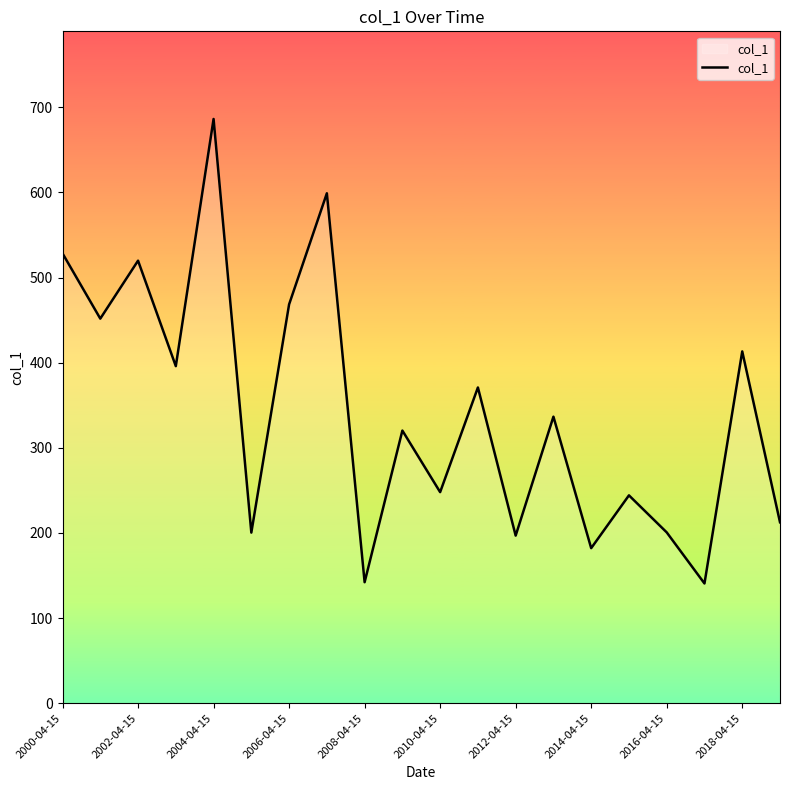

What is the greatest value displayed?

686.3